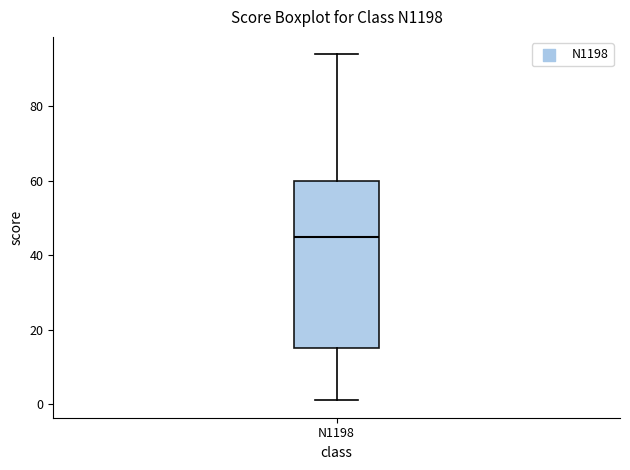

Where does the upper whisker of the box for N1198 end on the y-axis? The values are not printed on the chart, so give them approximately, as read against the axis.

94